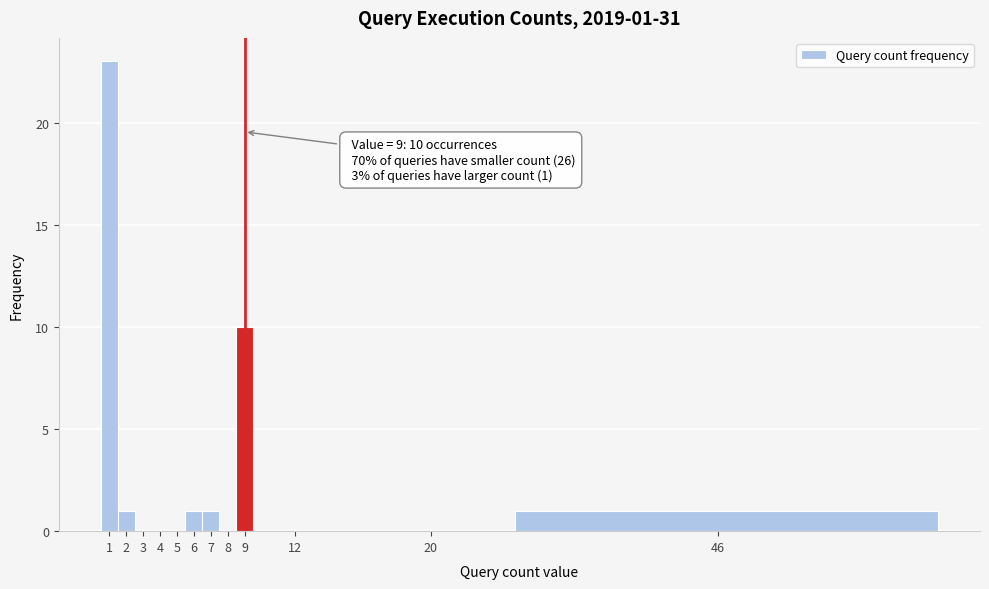

Reading right to left, list all the values displayed in this chart.

46=1	20=0	12=0	9=10	8=0	7=1	6=1	5=0	4=0	3=0	2=1	1=23